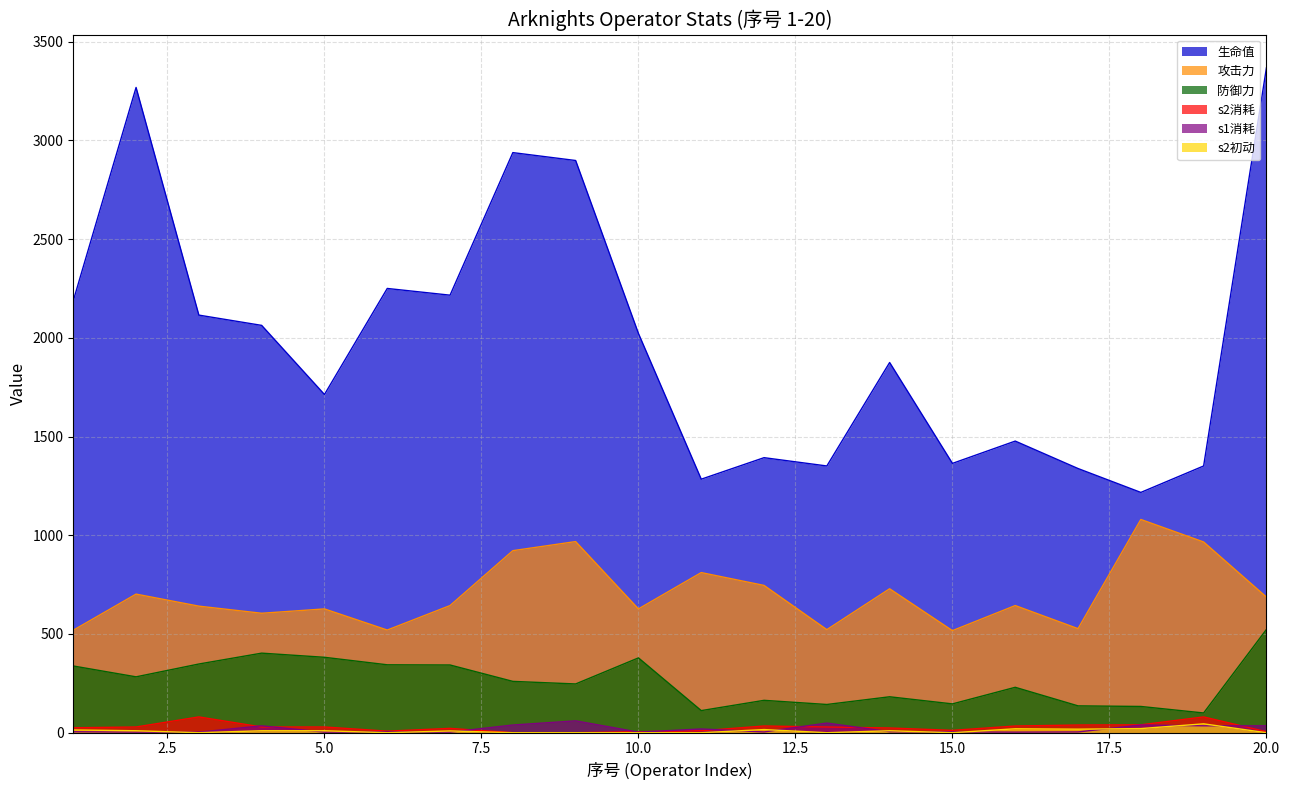

How many lines are shown in the chart?

6